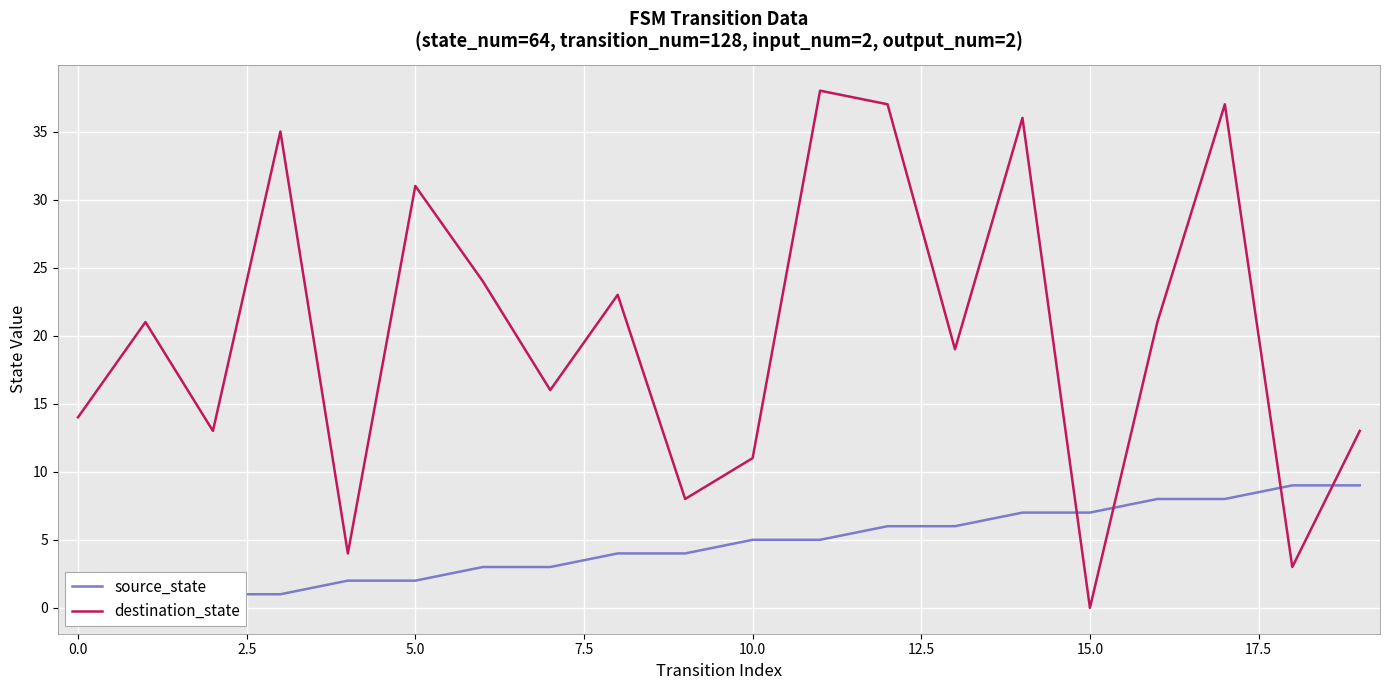

At which label is destination_state closest to 19?

13